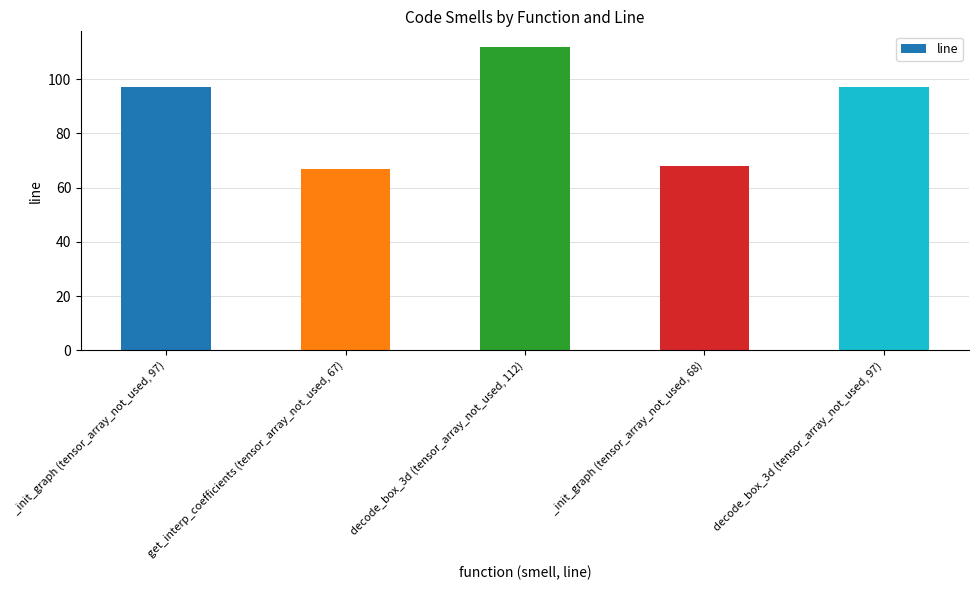

Which label corresponds to the largest value in the chart?

decode_box_3d (tensor_array_not_used, 112)